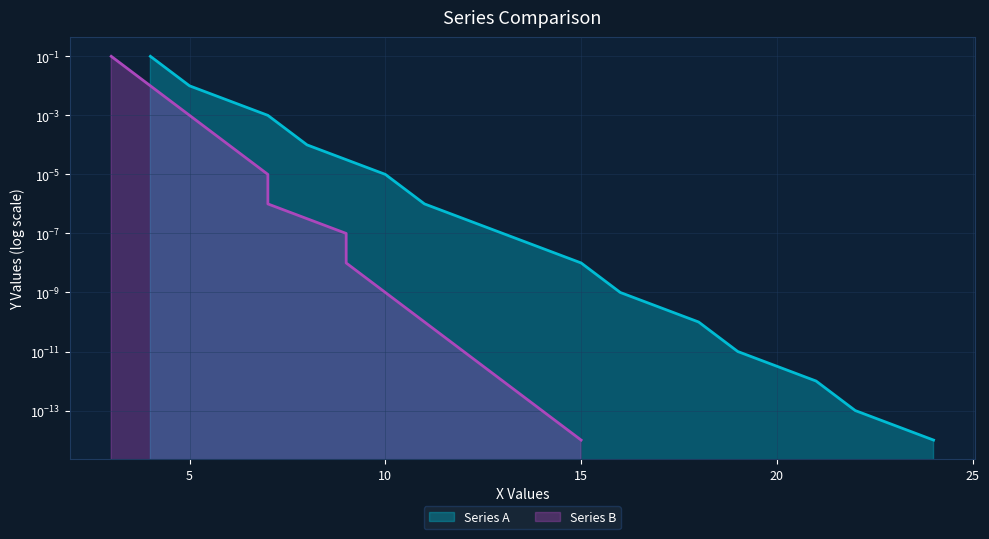

Count the number of data series in this chart.

2